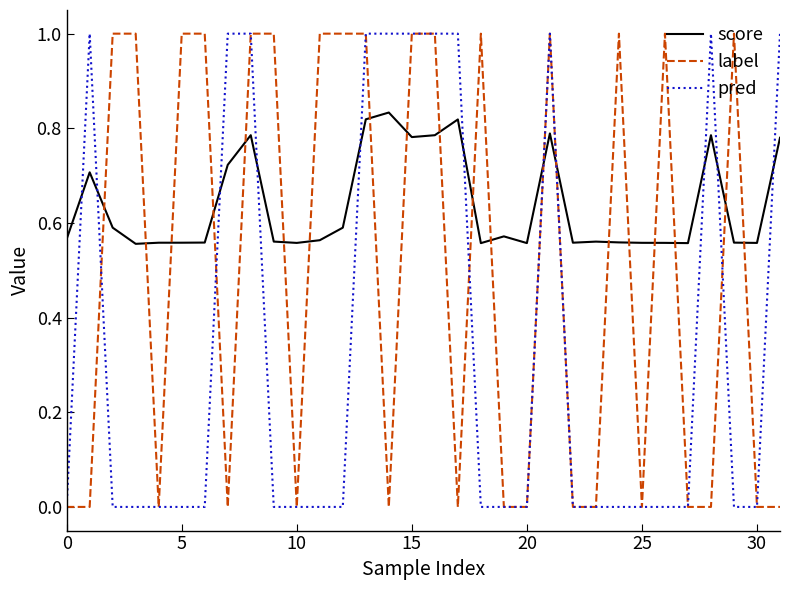

Which series has the largest total across all categories?

score